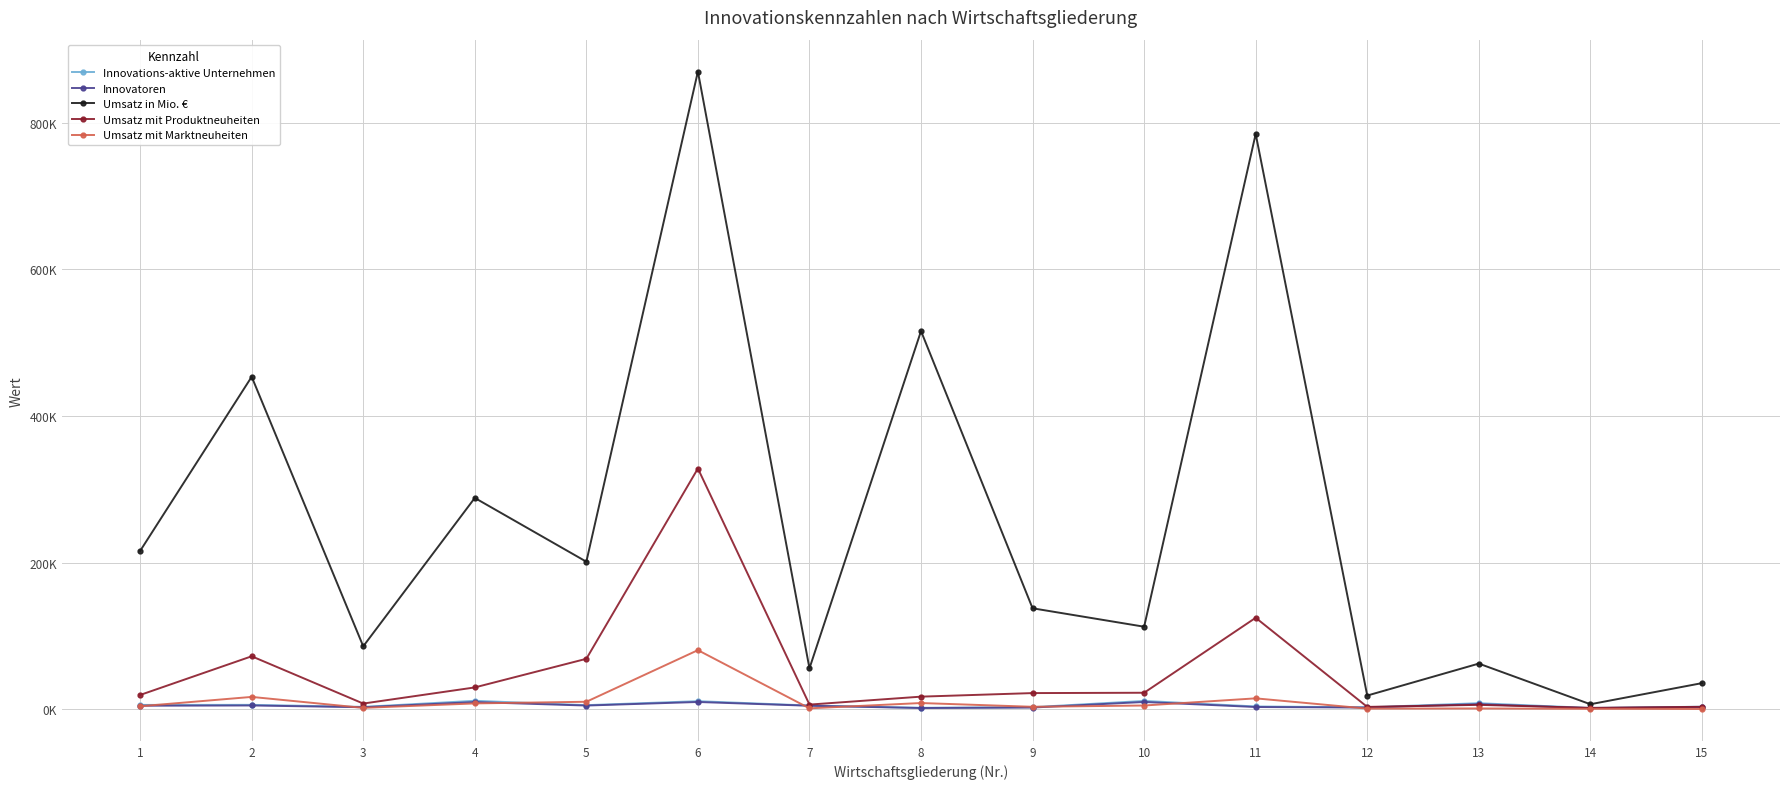

What are all the series names shown in the legend?

Innovations-aktive Unternehmen, Innovatoren, Umsatz in Mio. €, Umsatz mit Produktneuheiten, Umsatz mit Marktneuheiten